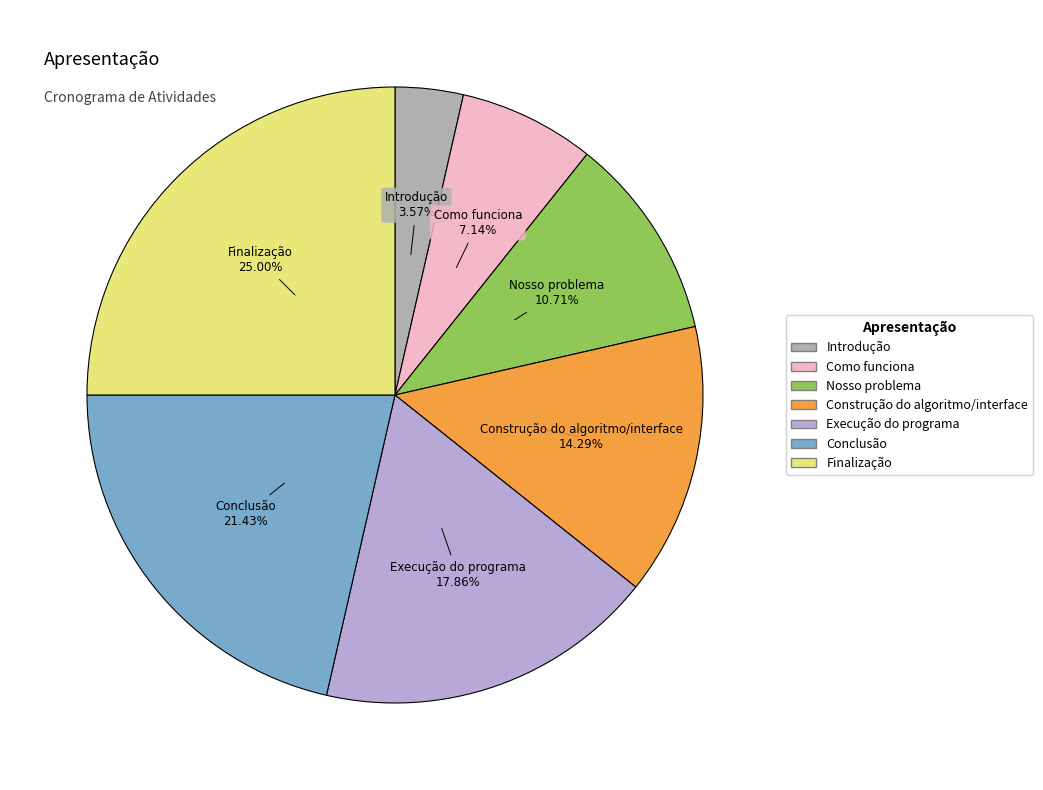

What is the total percentage of Construção do algoritmo/interface and Execução do programa?

32.1%